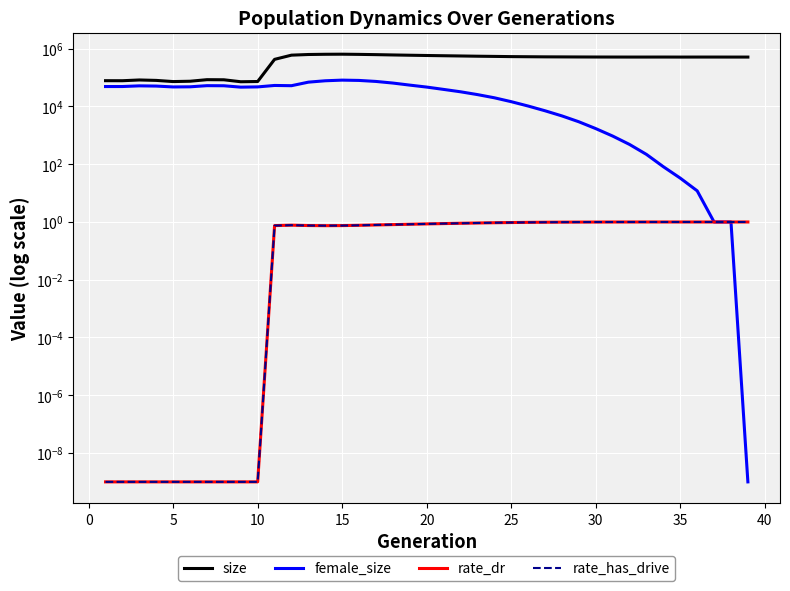

What are all the series names shown in the legend?

size, female_size, rate_dr, rate_has_drive